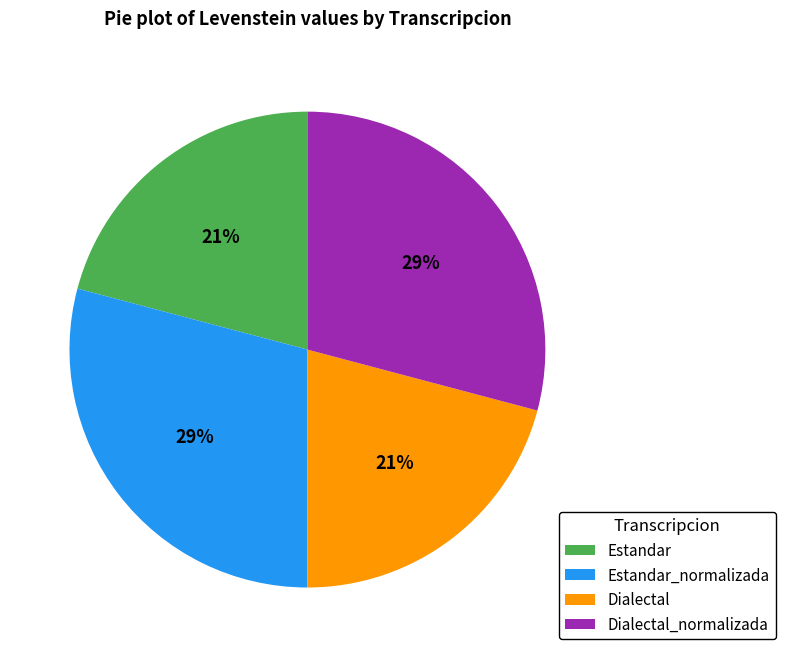

What percentage is the Estandar slice, to the nearest percent?

21%